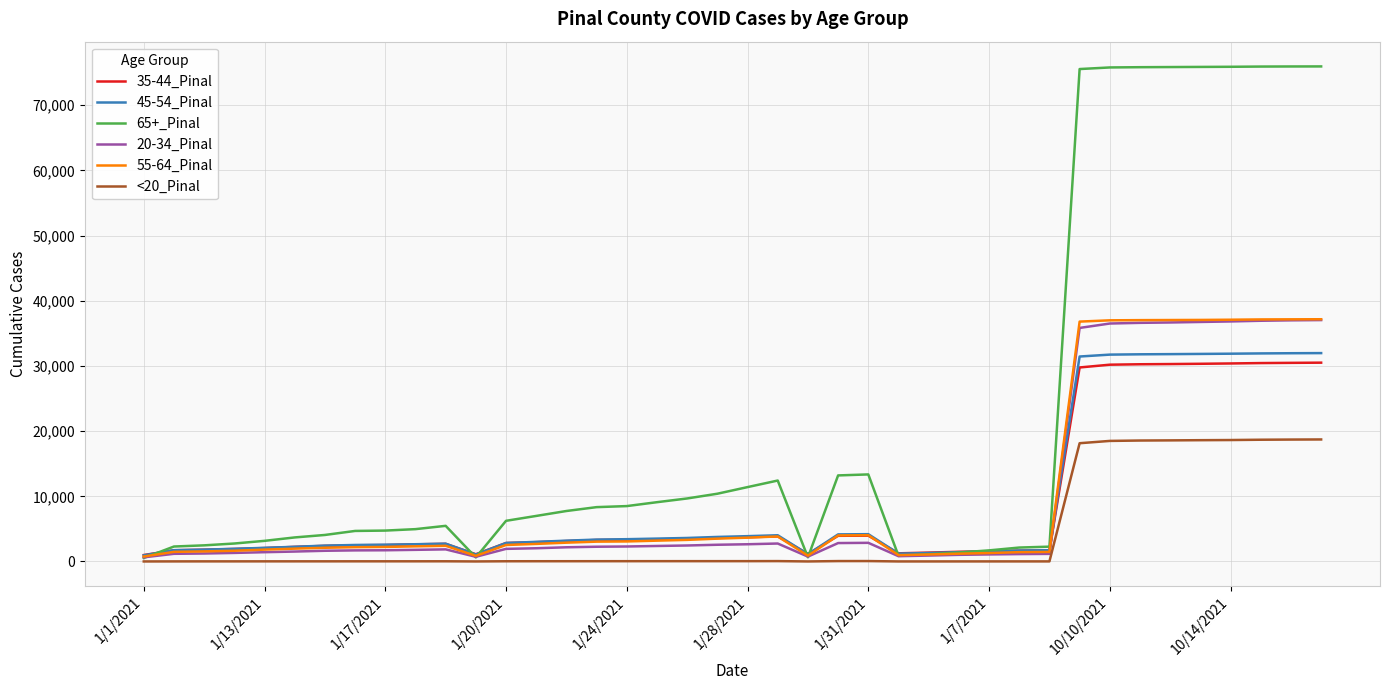

What is the maximum value shown in the chart?

75951